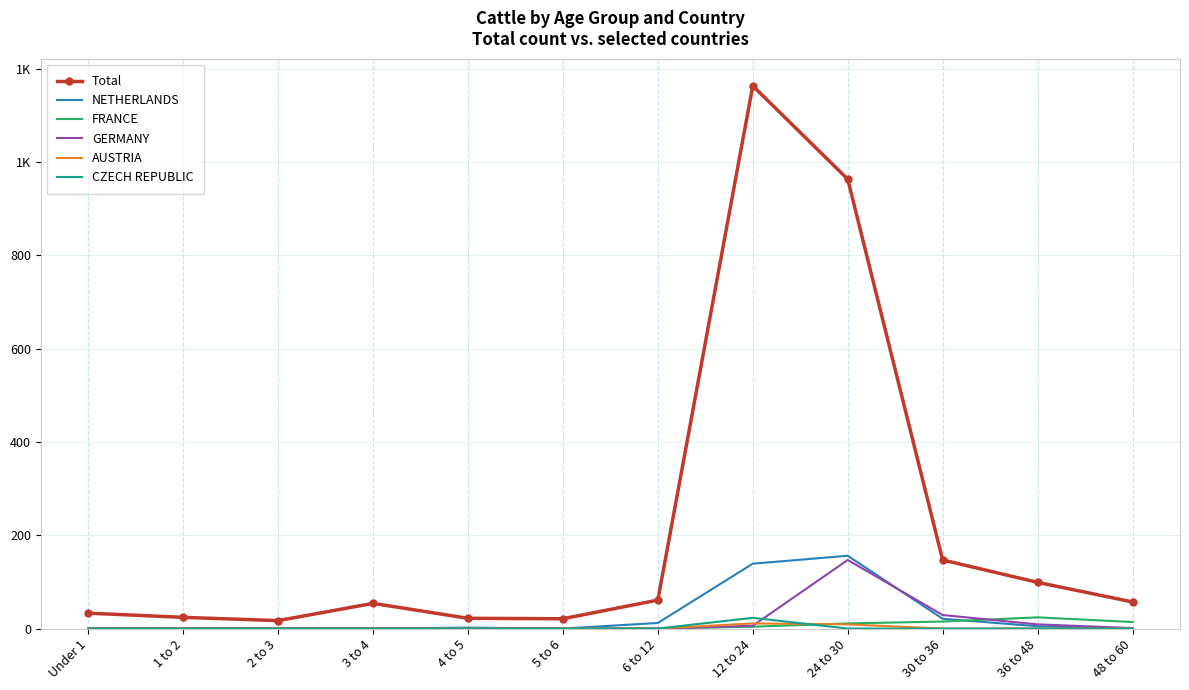

At 2 to 3, list the series in order from smallest to largest.

NETHERLANDS, FRANCE, GERMANY, AUSTRIA, CZECH REPUBLIC, Total